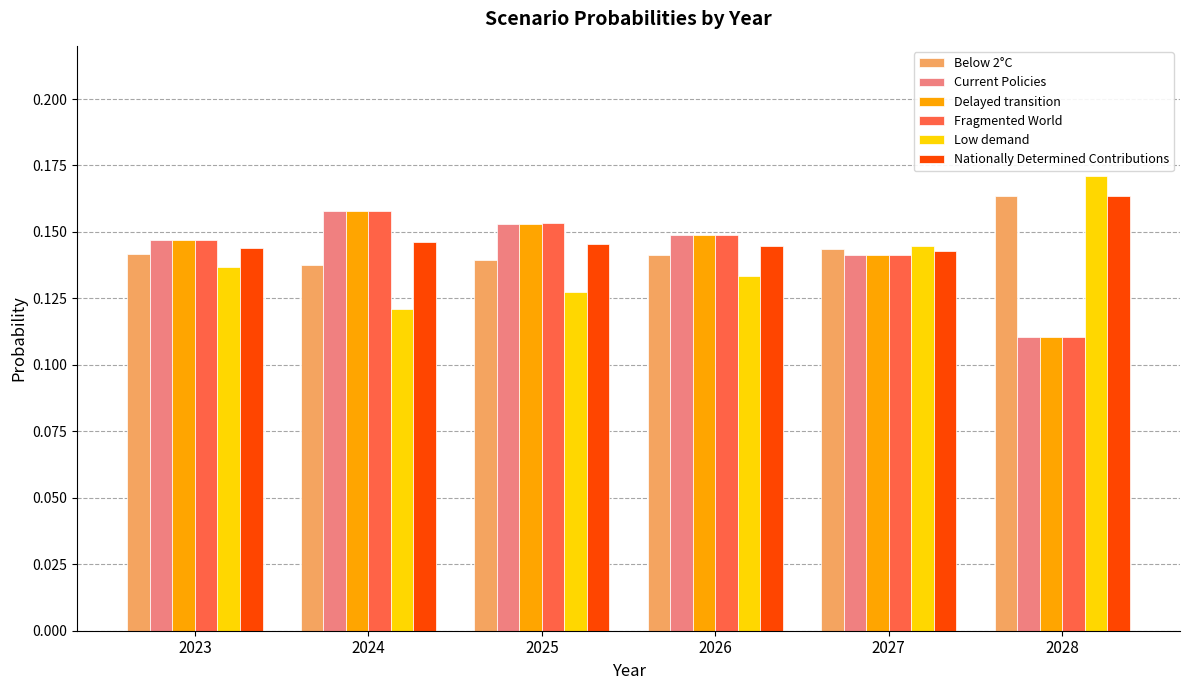

Which category has the highest value across all series?

2028